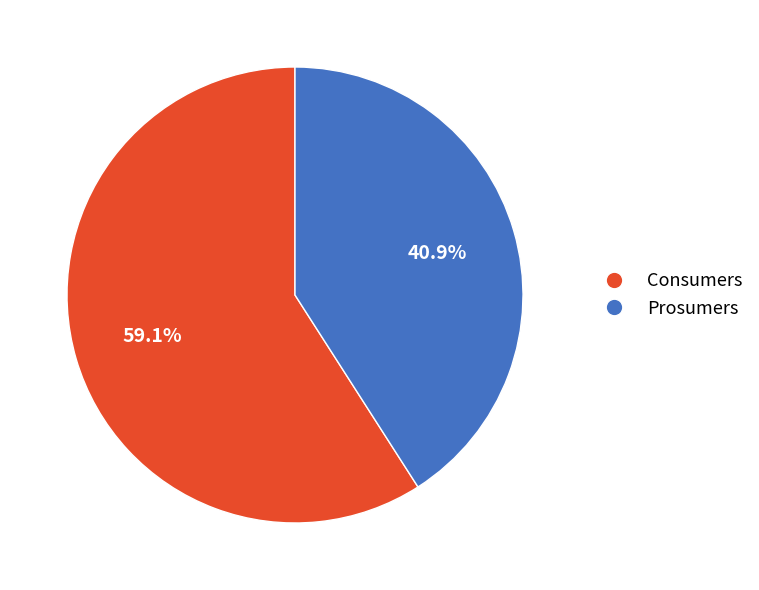

To the nearest percent, what portion does Prosumers represent?

41%